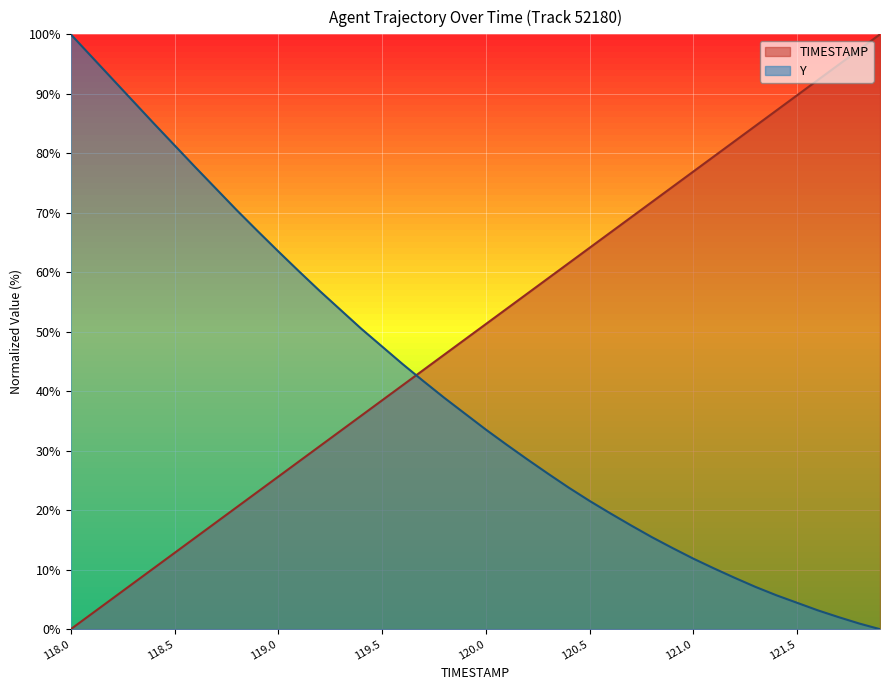

What are all the series names shown in the legend?

TIMESTAMP, Y